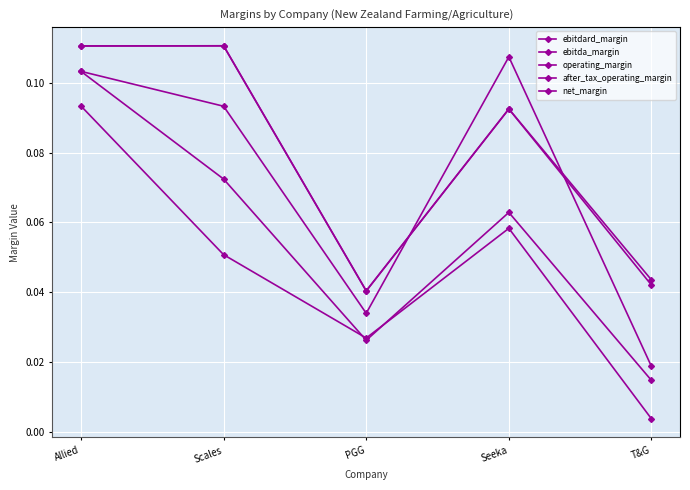

What is the difference between the operating_margin values at Allied and T&G?

0.1